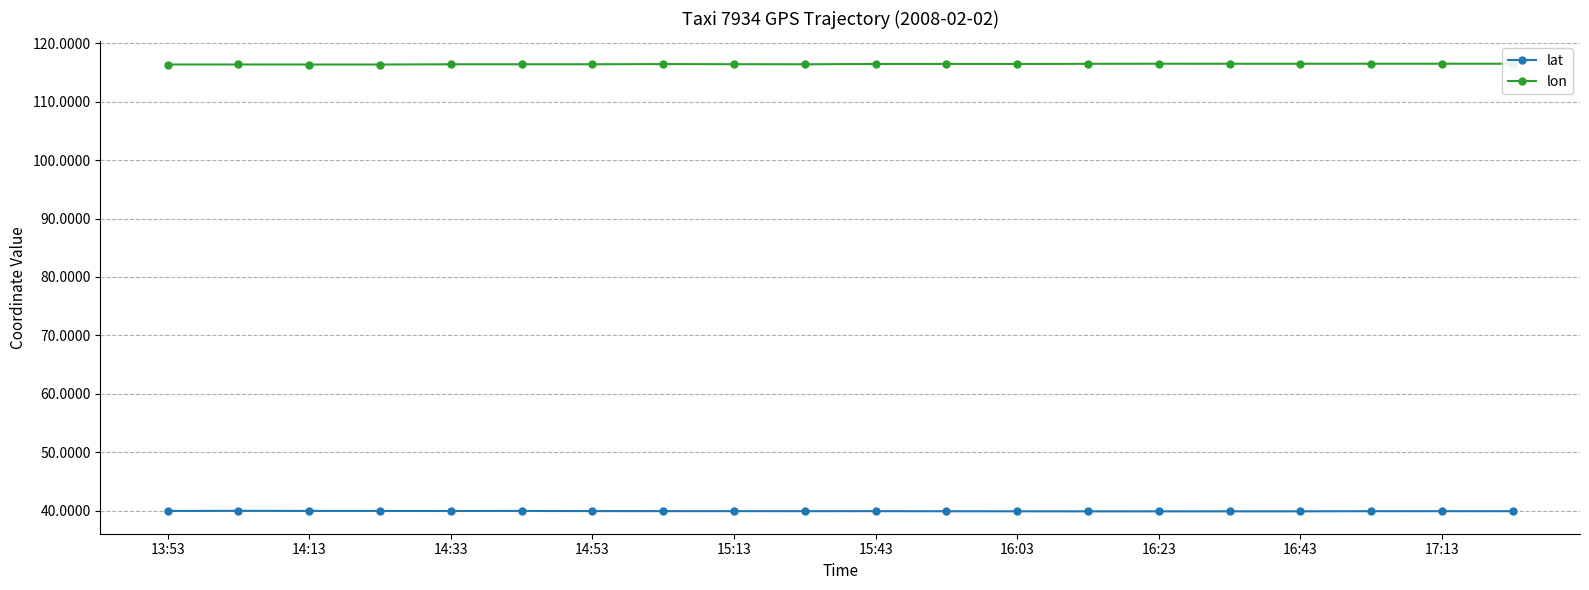

At how many categories does at least one series exceed 80?

20